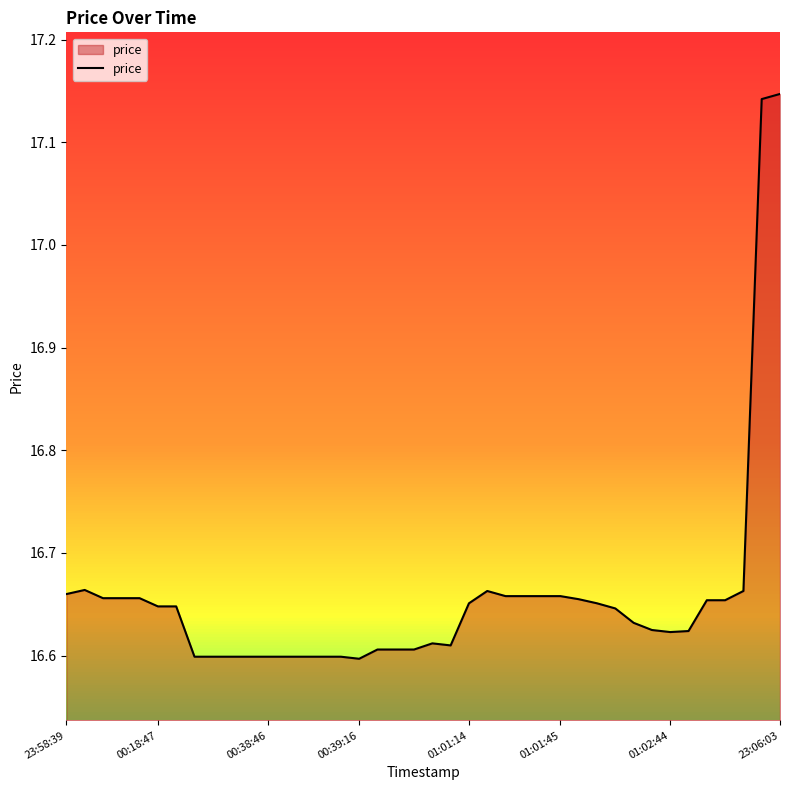

True or false: the data shows 5.3 at 23:58:39.

False